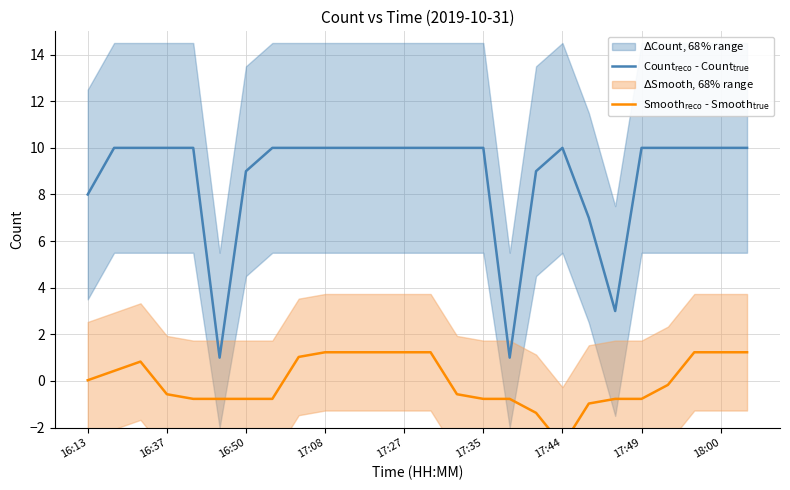

The value of Count$_{\rm reco}$ - Count$_{\rm true}$ at 17:49 is 10.0. True or false?

True